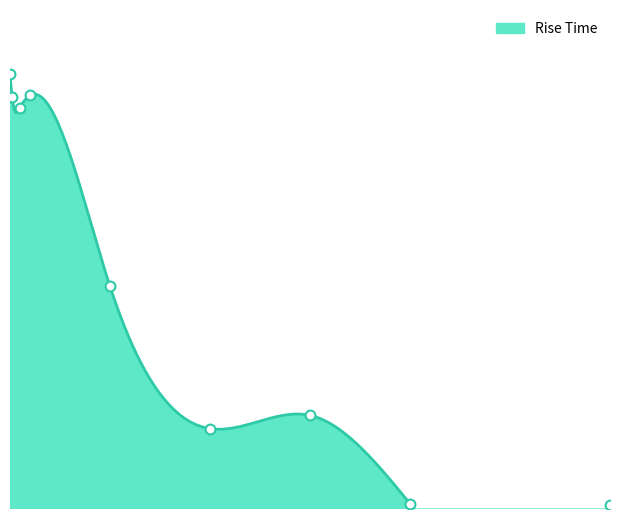

Which has a higher value, 0.01 or 1.5?

0.01